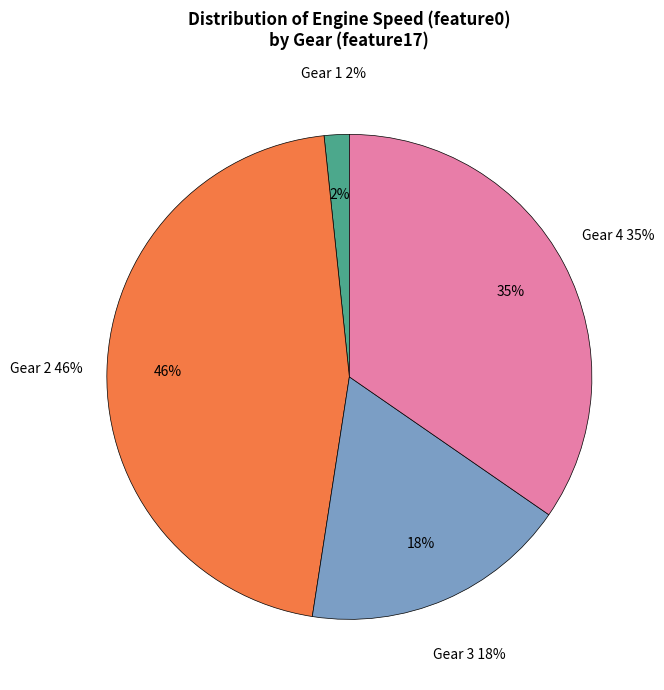

Is there a majority slice in this chart?

No